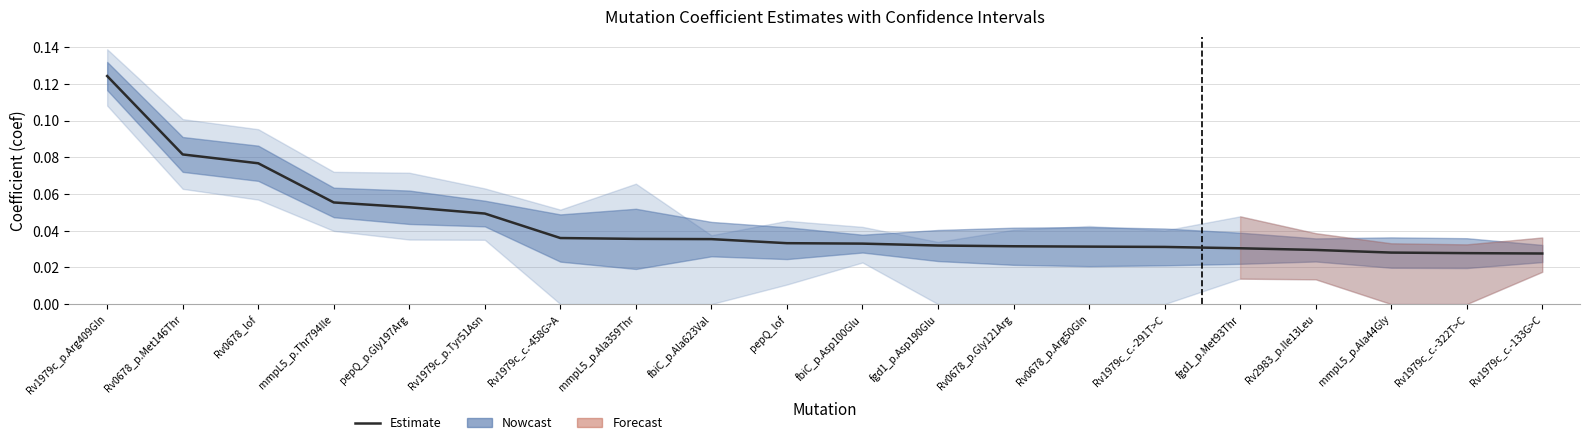

The chart shows a value of 0.1 at mmpL5_p.Thr794Ile. True or false?

True